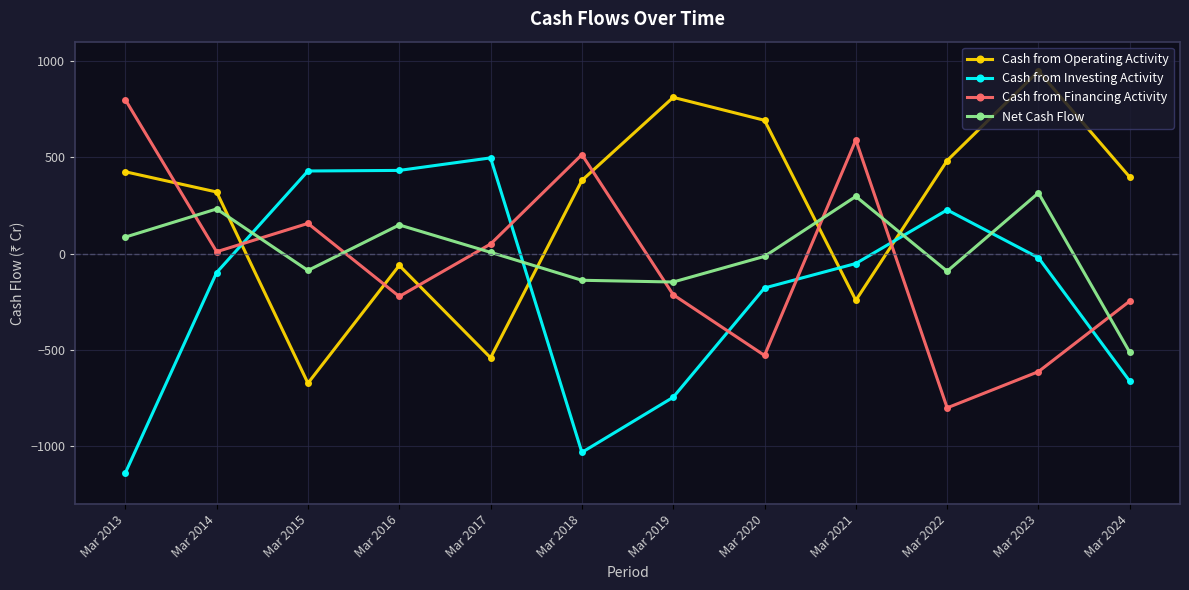

What is the difference between the highest and lowest values at Mar 2020?

1220